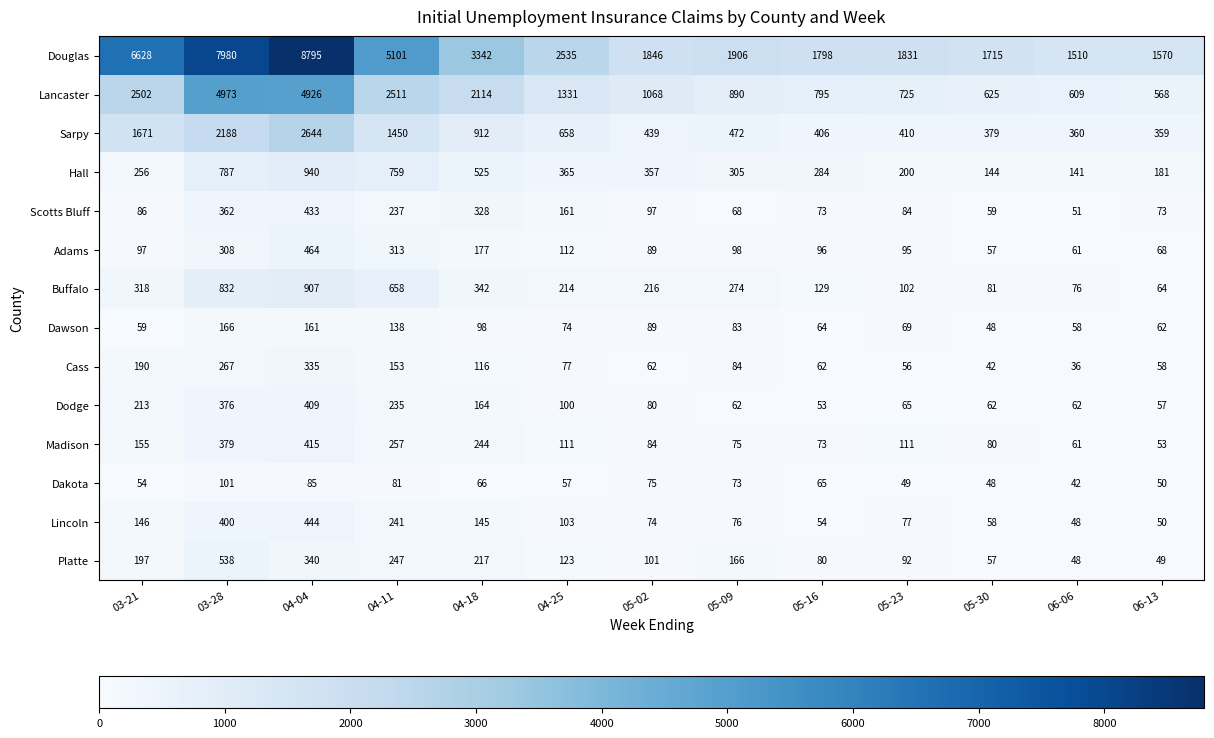

The Cass series shows 315 at 03-21. True or false?

False